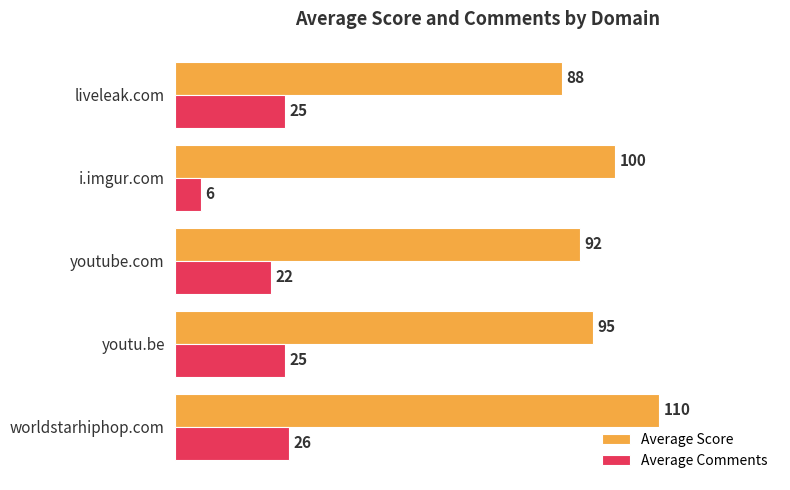

The value of Average Comments at liveleak.com is 39. True or false?

False